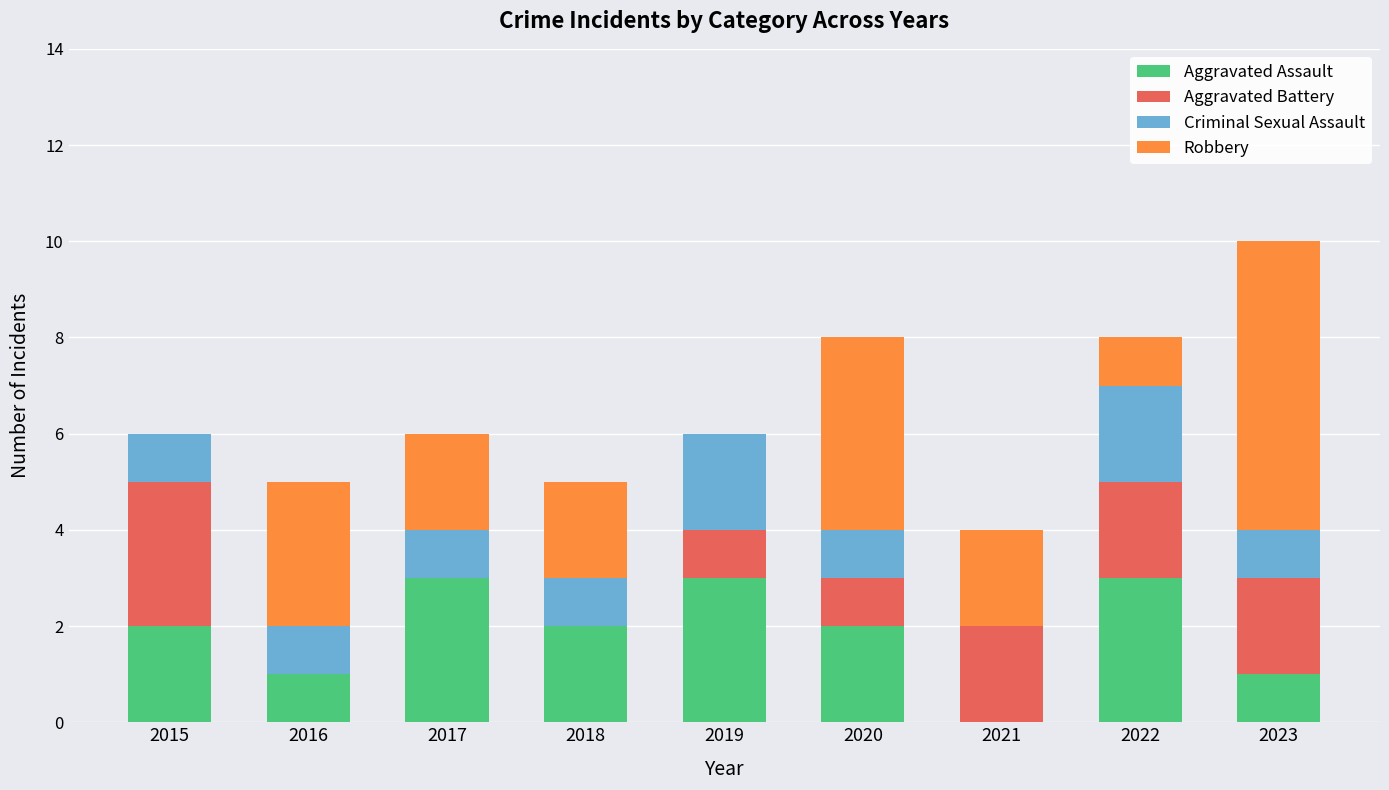

The Aggravated Assault series shows 3 at 2015. True or false?

False